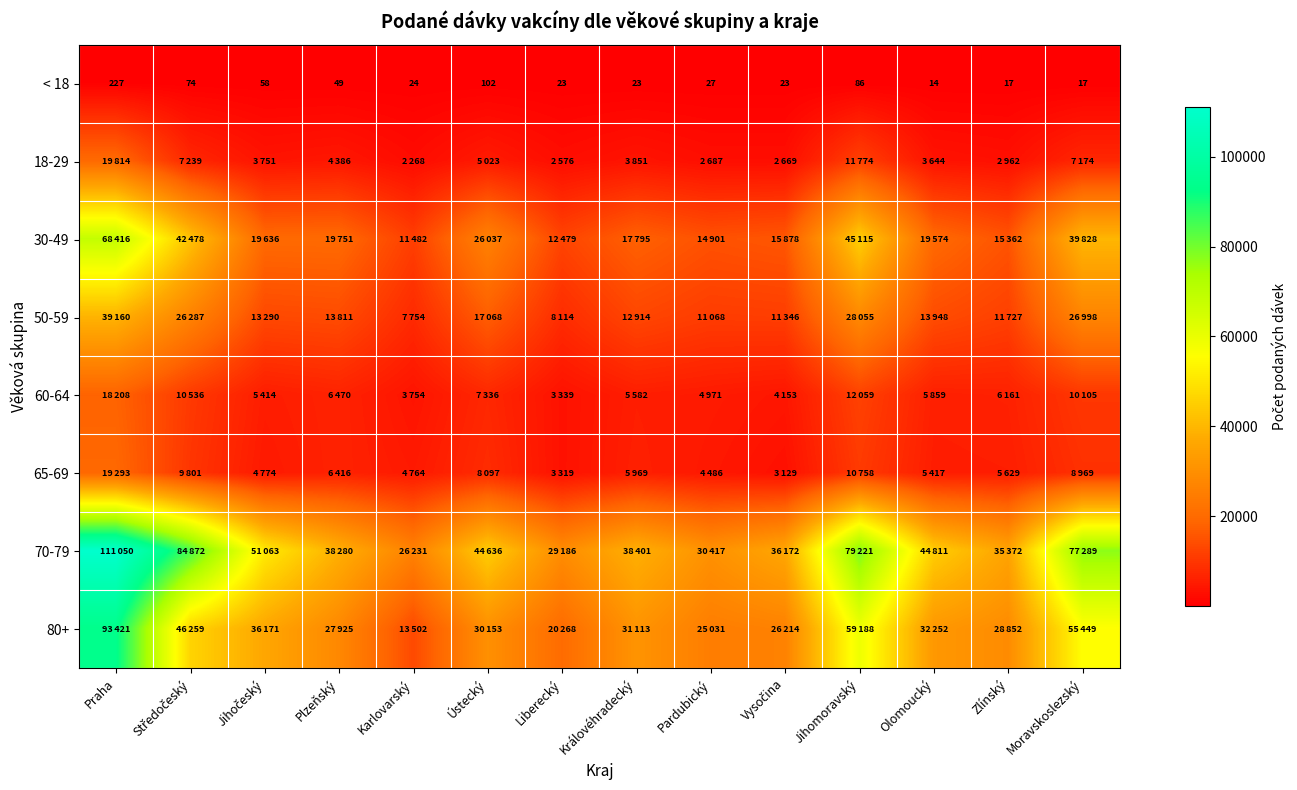

What is the minimum value for < 18?

14